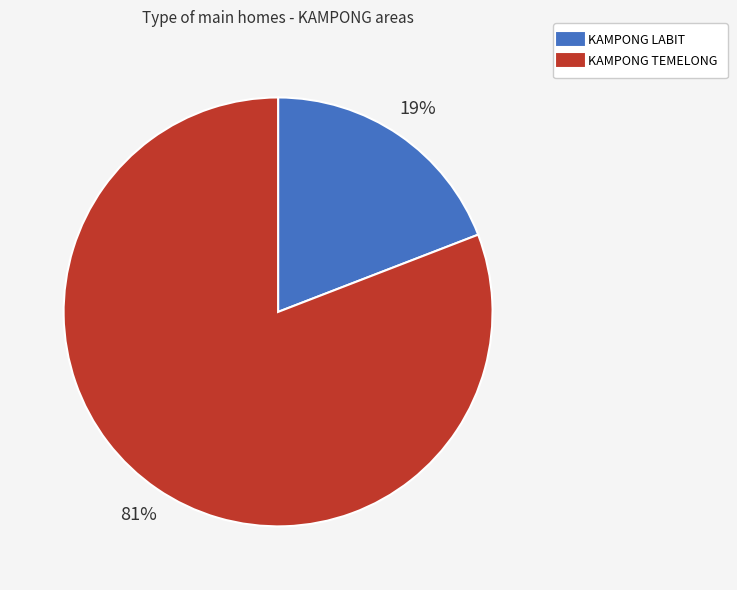

To the nearest percent, what is the difference between the largest and smallest slice percentages?

62%